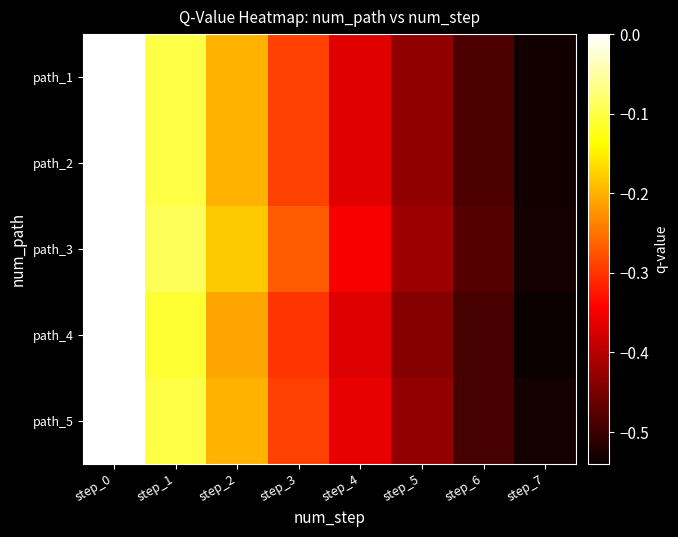

Reading right to left, transcribe all the data shown in this chart.

path_1: step_7=-0.5	step_6=-0.5	step_5=-0.4	step_4=-0.4	step_3=-0.3	step_2=-0.2	step_1=-0.1	step_0=0.0
path_2: step_7=-0.5	step_6=-0.5	step_5=-0.4	step_4=-0.4	step_3=-0.3	step_2=-0.2	step_1=-0.1	step_0=0.0
path_3: step_7=-0.5	step_6=-0.5	step_5=-0.4	step_4=-0.3	step_3=-0.3	step_2=-0.2	step_1=-0.1	step_0=0.0
path_4: step_7=-0.5	step_6=-0.5	step_5=-0.4	step_4=-0.4	step_3=-0.3	step_2=-0.2	step_1=-0.1	step_0=0.0
path_5: step_7=-0.5	step_6=-0.5	step_5=-0.4	step_4=-0.4	step_3=-0.3	step_2=-0.2	step_1=-0.1	step_0=0.0